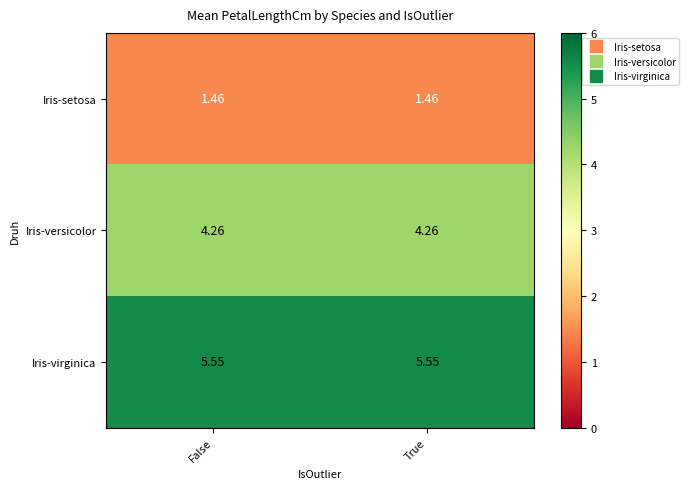

Rank the series by their maximum value, from lowest to highest.

Iris-setosa, Iris-versicolor, Iris-virginica